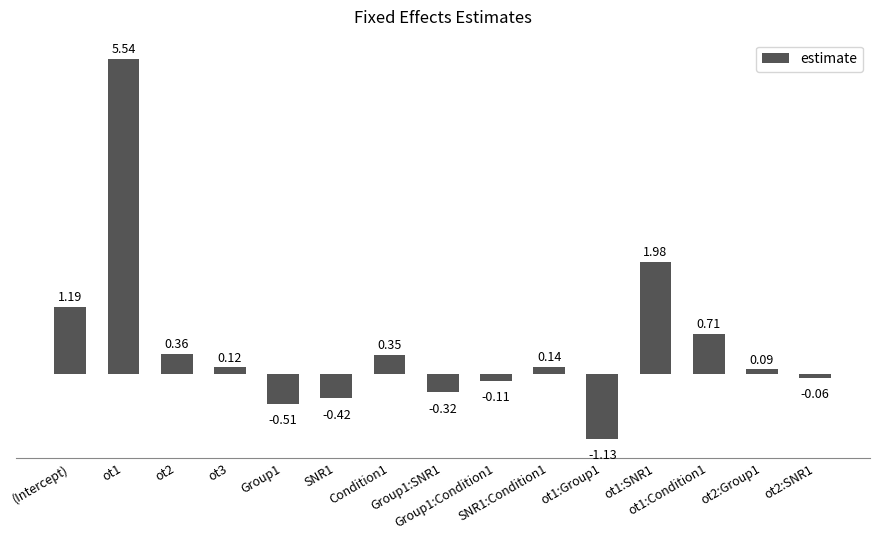

What is the change in value from Group1:SNR1 to ot2:Group1?

+0.4